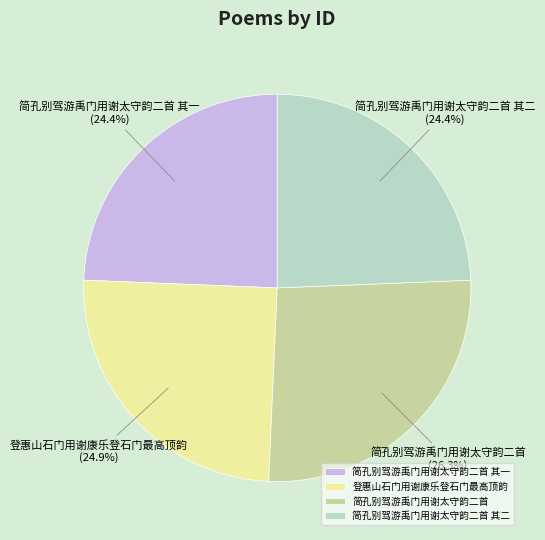

To the nearest percent, what is the average slice percentage?

25%